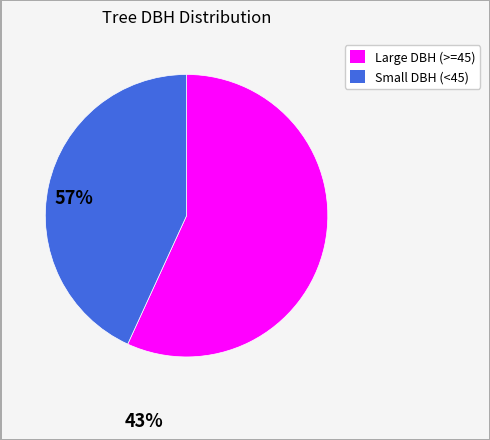

Is there any slice that represents more than half of the pie?

Yes